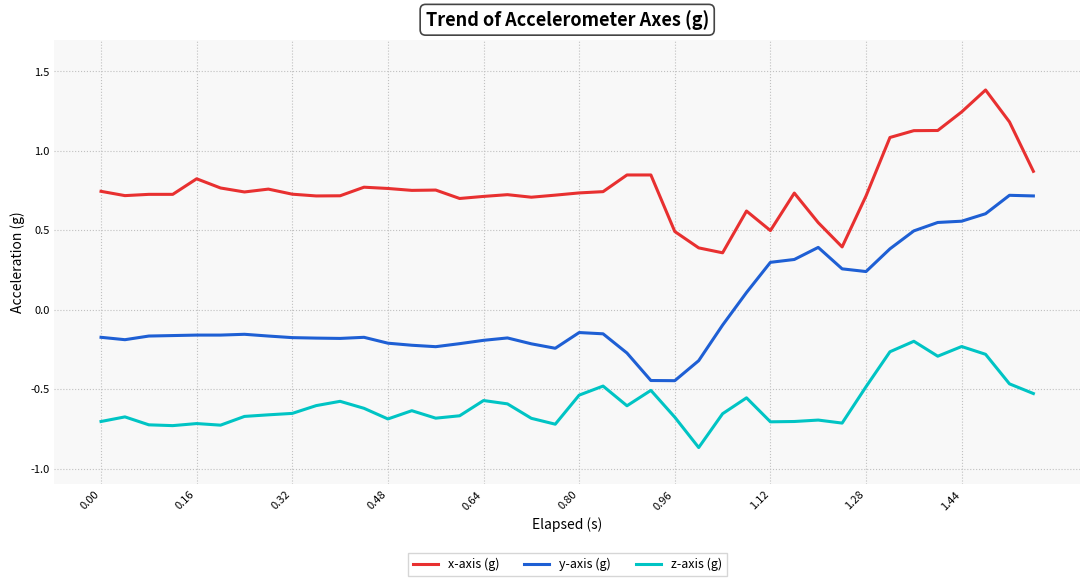

True or false: x-axis (g) and z-axis (g) intersect in this chart.

False